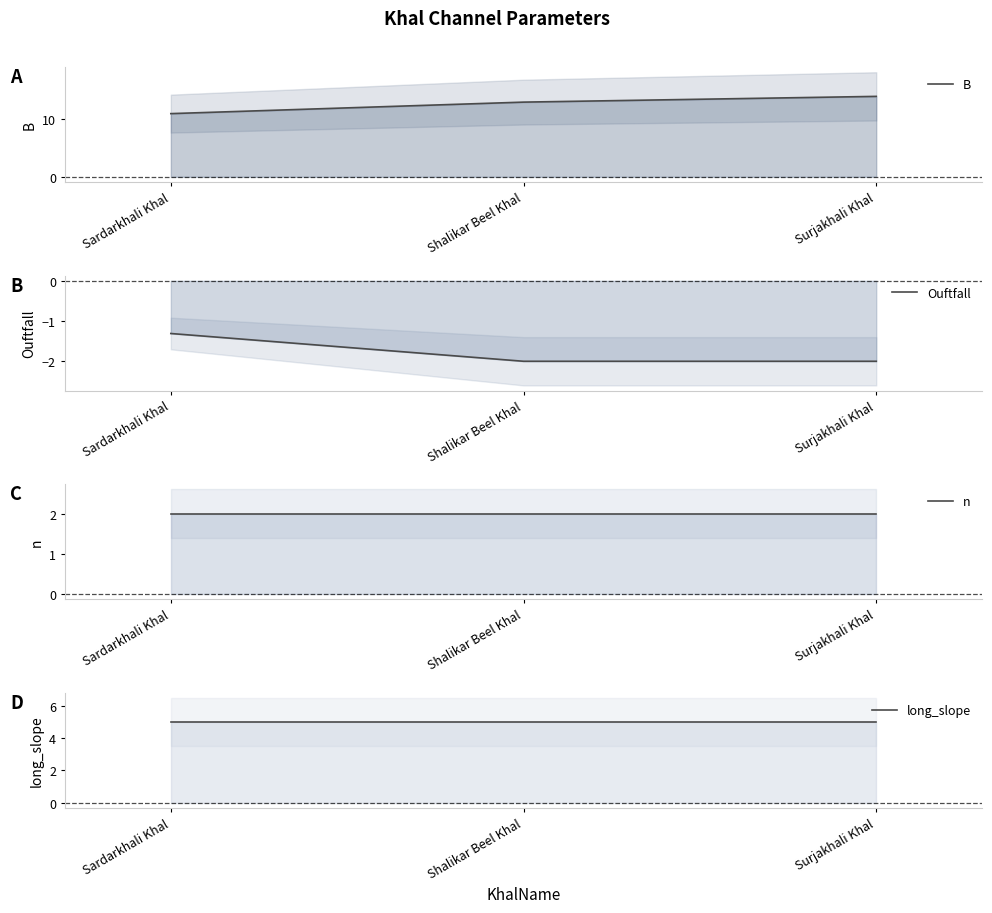

Reading left to right, what are all the values shown in this chart?

B: 11.0	13.0	14.0
Ouftfall: -1.3	-2.0	-2.0
n: 2.0	2.0	2.0
long_slope: 5.0	5.0	5.0